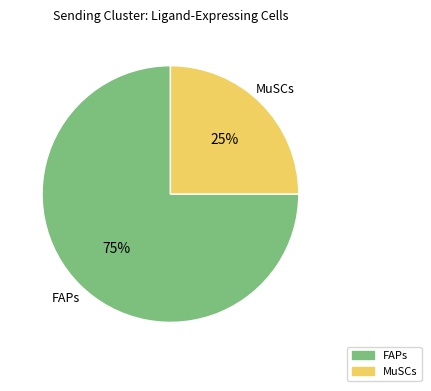

Is the sum of FAPs and MuSCs greater than half?

Yes